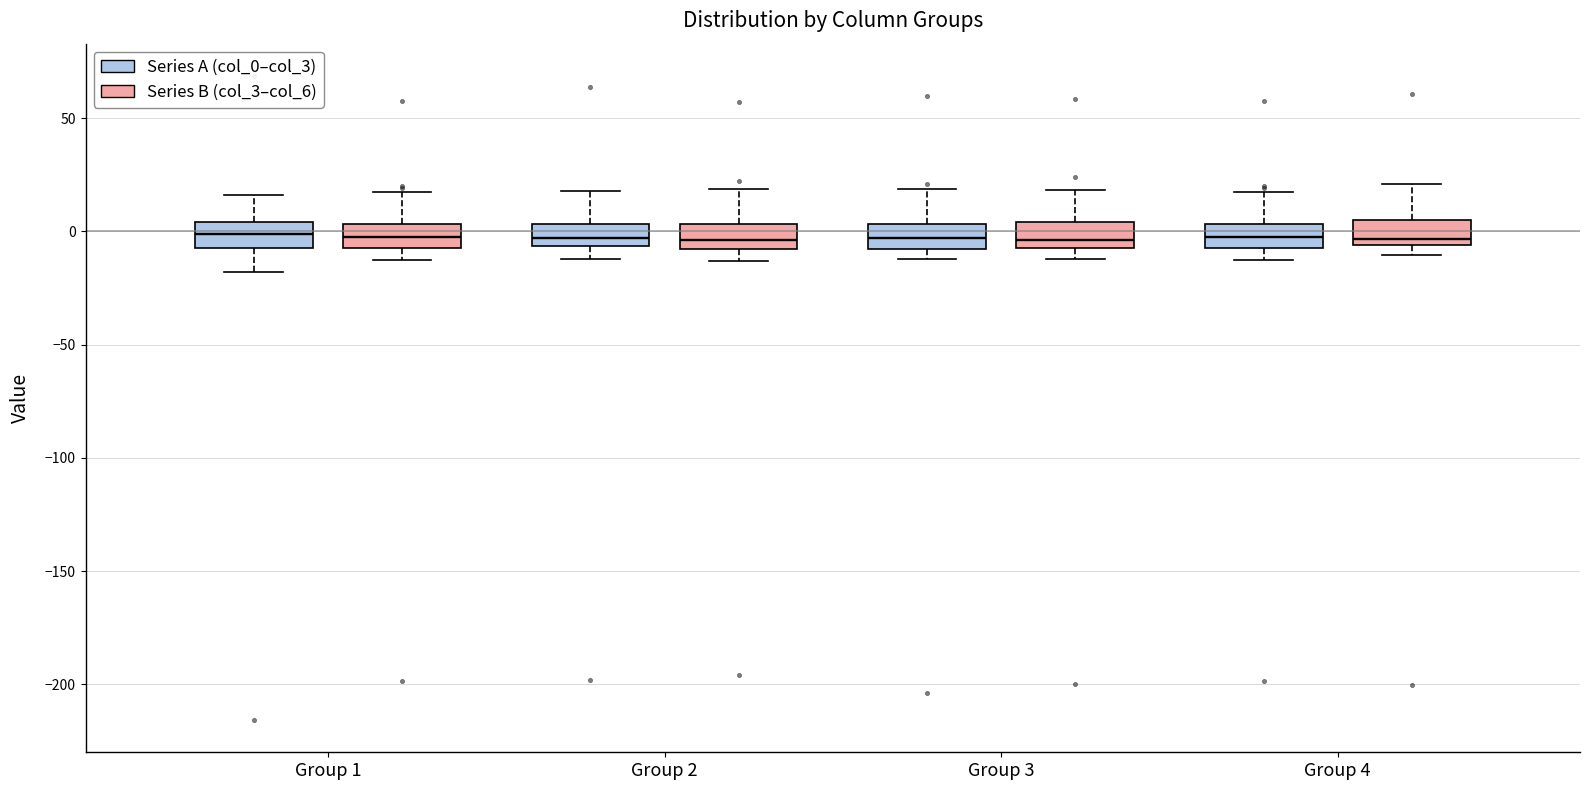

Where does the upper whisker of the box for Group 4 (Series B (col_3–col_6)) end on the y-axis? The values are not printed on the chart, so give them approximately, as read against the axis.

20